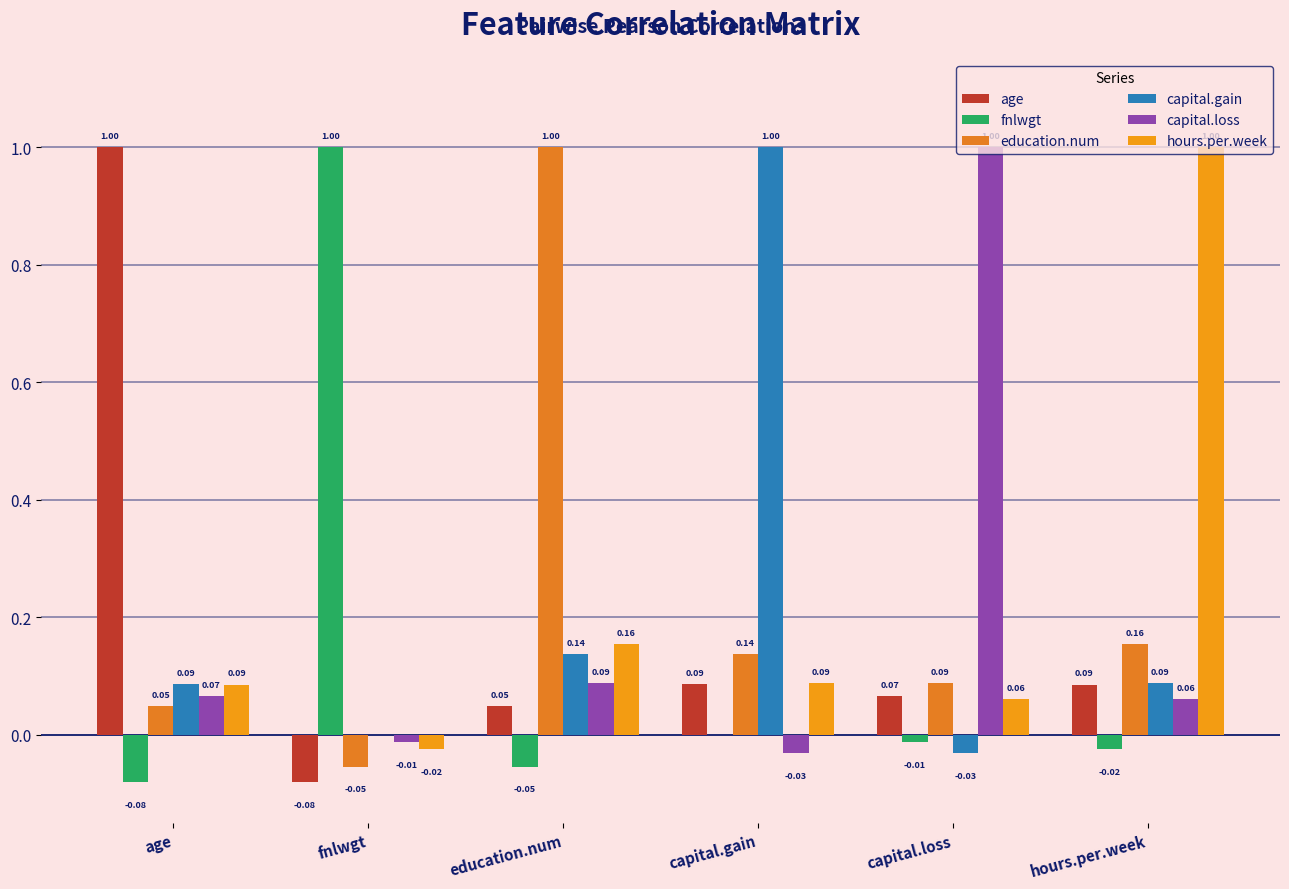

What is the average value of the capital.loss series?

0.2